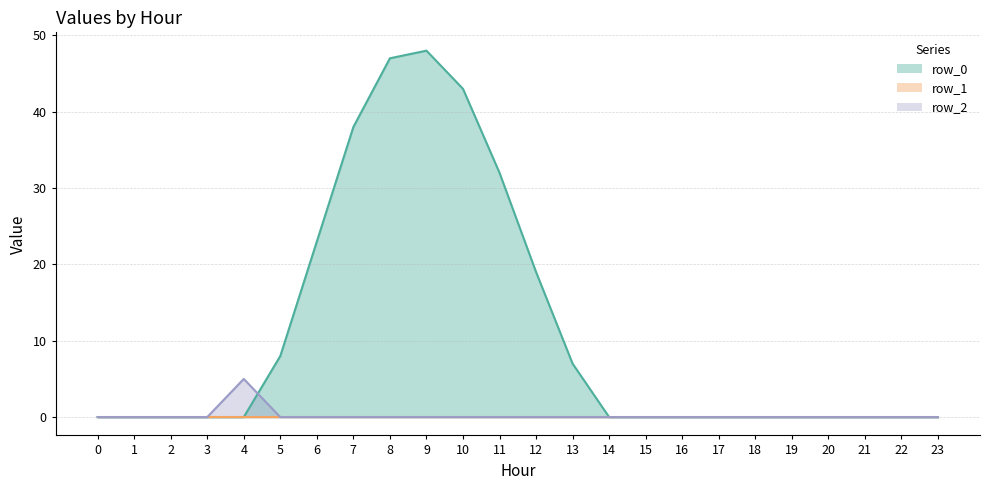

At which label does row_0 reach its peak?

9